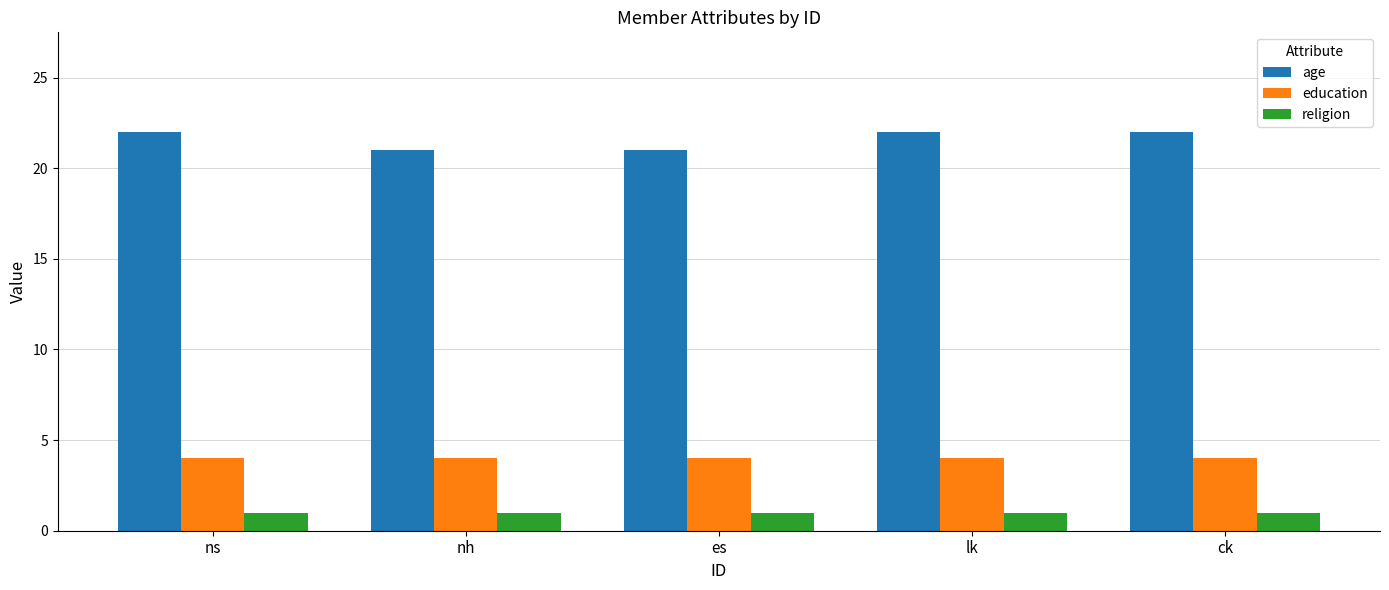

At how many categories does at least one series exceed 17?

5